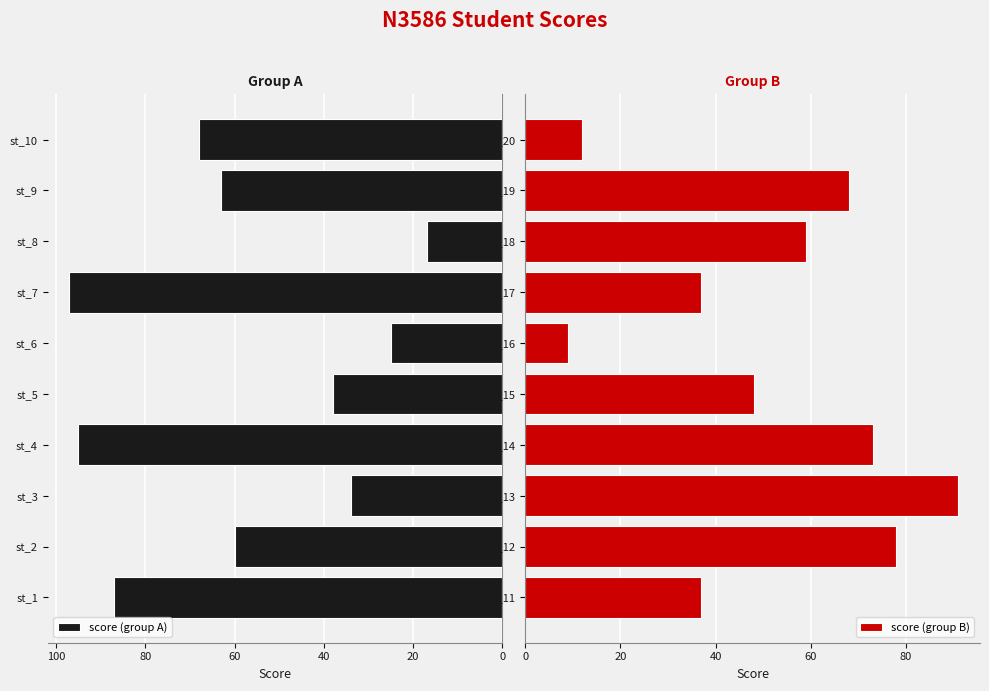

Is it true that score (group A) equals 34 at st_3?

True